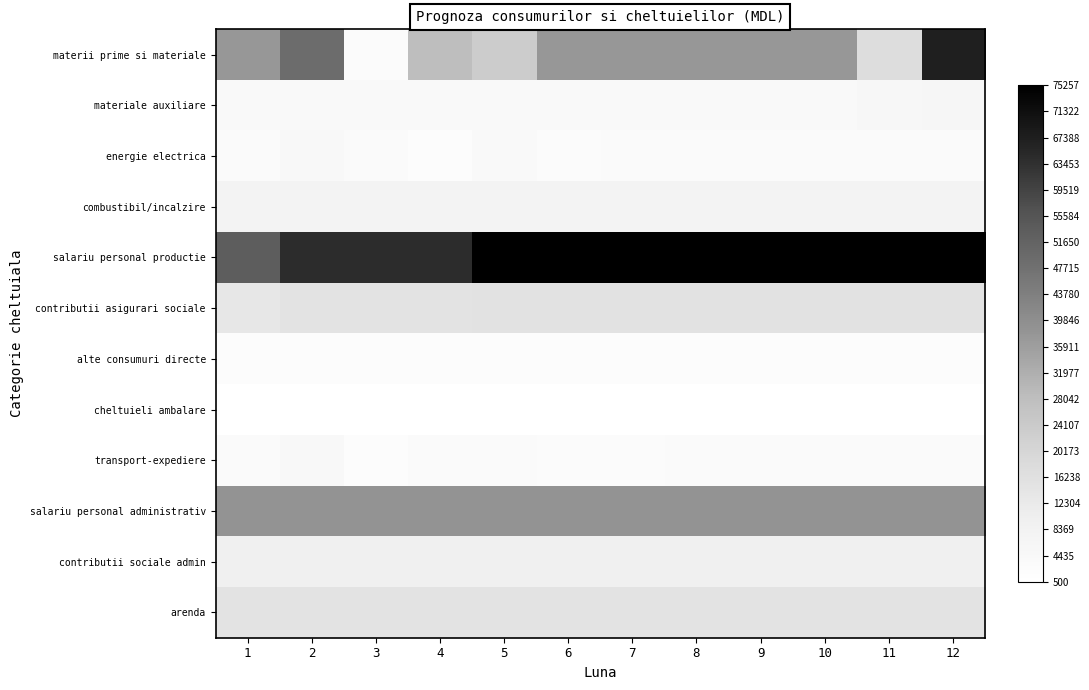

Reading right to left, what are all the values shown in this chart?

materii prime si materiale: 12=67320	11=17320	10=37320	9=37320	8=37320	7=37320	6=37320	5=23330	4=28040	3=3080	2=49200	1=37320
materiale auxiliare: 12=6000	11=4897	10=3897	9=3897	8=3897	7=3897	6=3897	5=3897	4=3897	3=3988	2=3897	1=3897
energie electrica: 12=3496	11=3496	10=3496	9=3496	8=3496	7=3496	6=2596	5=3799	4=2496	3=3498	2=4496	1=3496
combustibil/incalzire: 12=7687	11=7687	10=7687	9=7687	8=7687	7=7687	6=7687	5=7687	4=7687	3=7687	2=7687	1=7687
salariu personal productie: 12=75257	11=75257	10=75257	9=75257	8=75257	7=75257	6=75257	5=75257	4=64257	3=64257	2=64257	1=53247
contributii asigurari sociale: 12=15634	11=15634	10=15634	9=15634	8=15634	7=15634	6=15634	5=15634	4=14897	3=14897	2=14897	1=13567
alte consumuri directe: 12=2500	11=2500	10=2500	9=2500	8=2500	7=2500	6=2500	5=2500	4=2500	3=2500	2=2500	1=2500
cheltuieli ambalare: 12=500	11=500	10=500	9=500	8=500	7=500	6=500	5=500	4=500	3=500	2=500	1=500
transport-expediere: 12=3560	11=3560	10=3560	9=3560	8=3560	7=2560	6=3000	5=3560	4=3560	3=2456	2=4570	1=3560
salariu personal administrativ: 12=38680	11=38680	10=38680	9=38680	8=38680	7=38680	6=38680	5=38680	4=38680	3=38680	2=38680	1=38680
contributii sociale admin: 12=9283	11=9283	10=9283	9=9283	8=9283	7=9283	6=9283	5=9283	4=9283	3=9283	2=9283	1=9283
arenda: 12=15000	11=15000	10=15000	9=15000	8=15000	7=15000	6=15000	5=15000	4=15000	3=15000	2=15000	1=15000